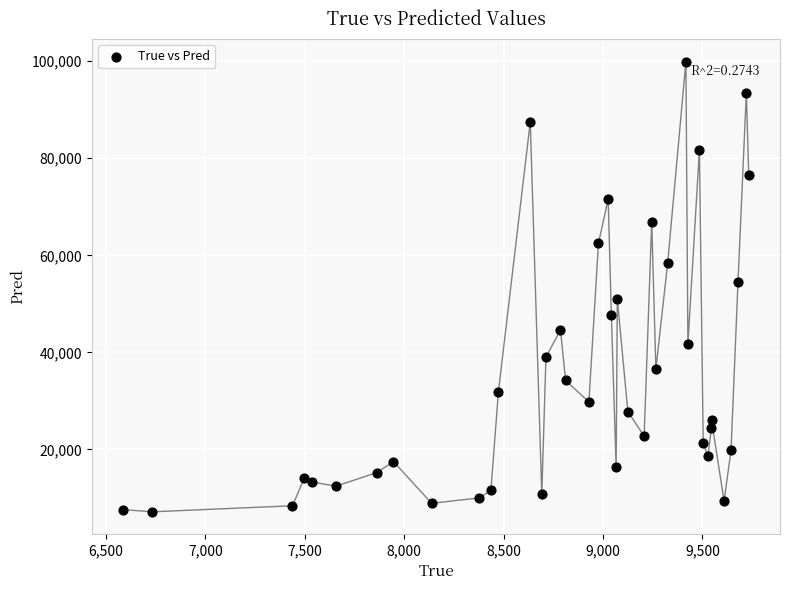

What is the range of Y values (max minus min)?

92775.1